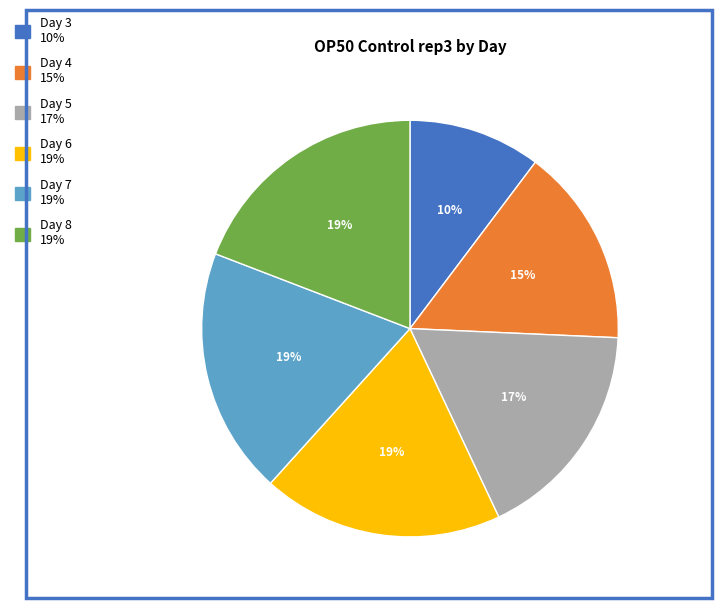

To the nearest percent, what portion does Day 7 represent?

19%